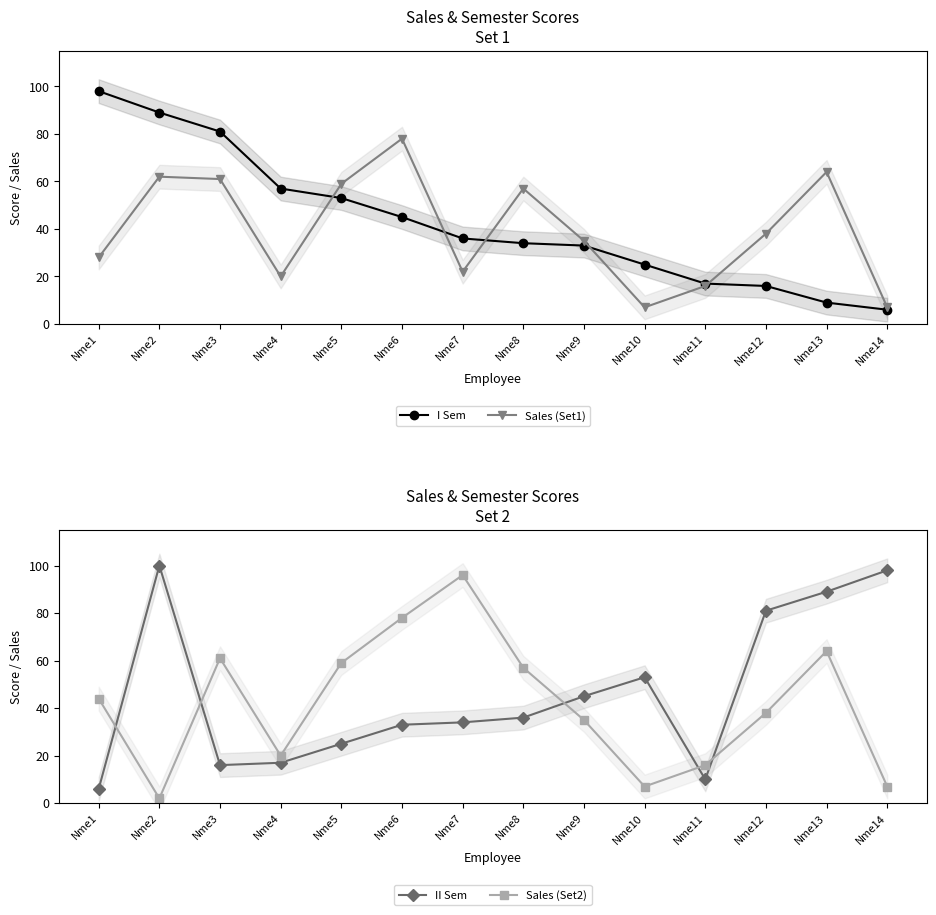

How many lines are shown in the chart?

4